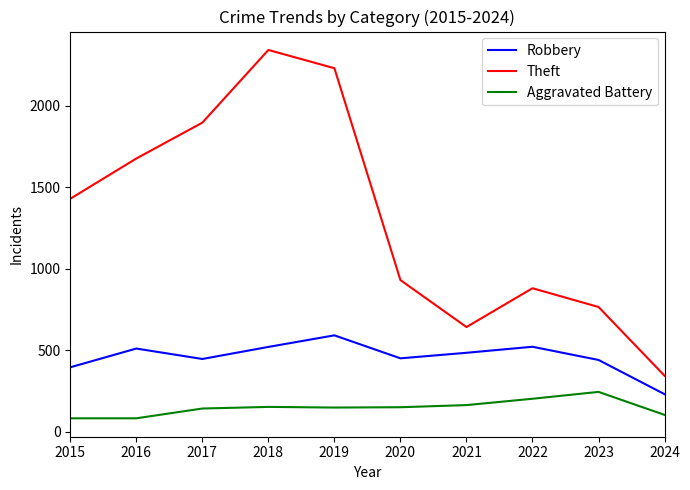

At 2024, list the series in order from largest to smallest.

Theft, Robbery, Aggravated Battery